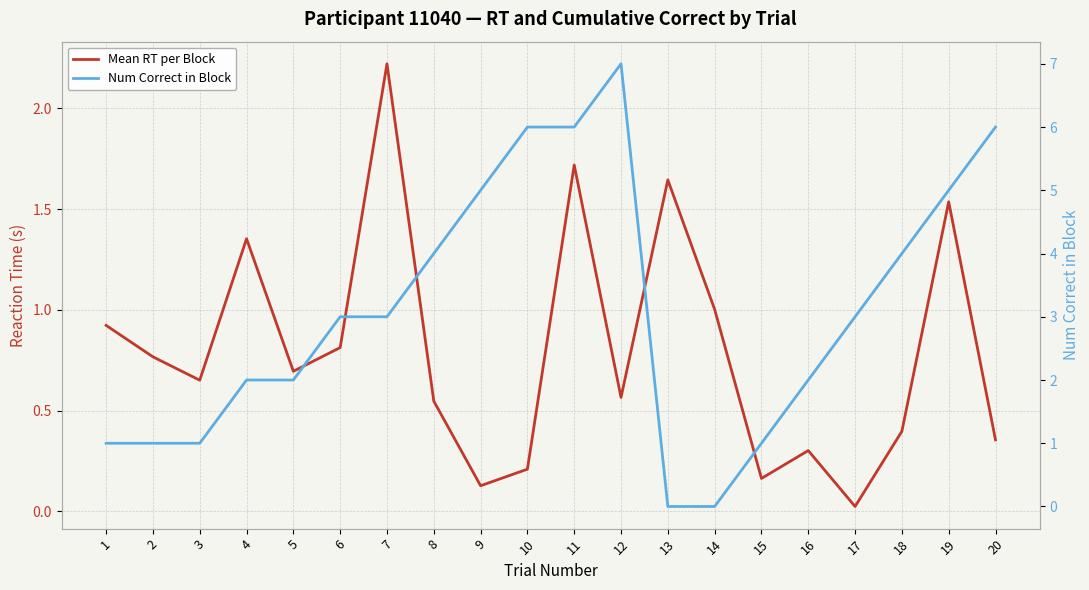

Reading left to right, what are all the values shown in this chart?

Mean RT per Block: 0.9	0.8	0.7	1.4	0.7	0.8	2.2	0.5	0.1	0.2	1.7	0.6	1.6	1.0	0.2	0.3	0.0	0.4	1.5	0.4
Num Correct in Block: 1.0	1.0	1.0	2.0	2.0	3.0	3.0	4.0	5.0	6.0	6.0	7.0	0.0	0.0	1.0	2.0	3.0	4.0	5.0	6.0